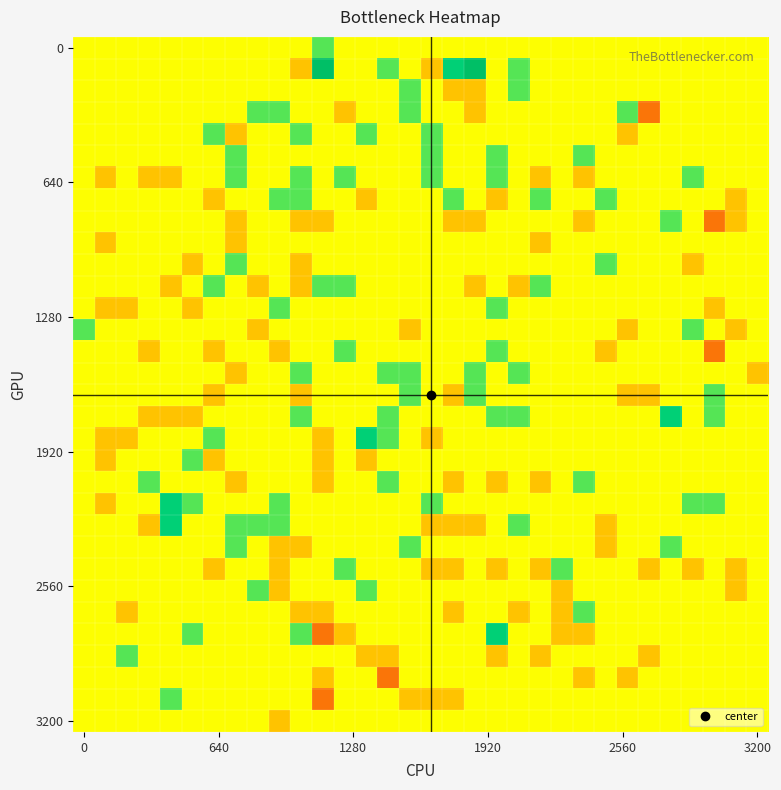

What is the smallest value displayed?

-2